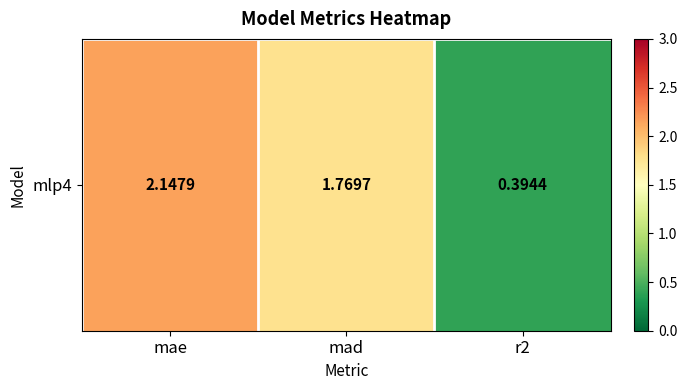

Rank the categories by value from highest to lowest.

mae, mad, r2